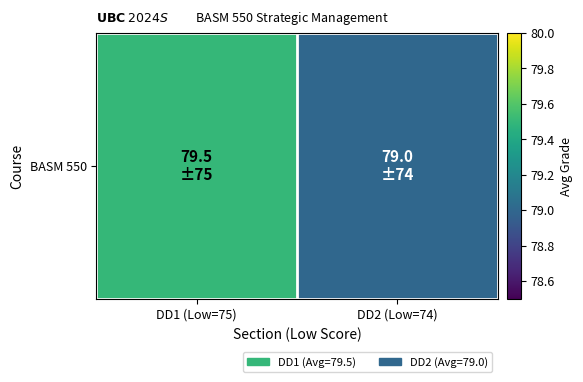

List the labels in order of value, largest first.

DD1 (Low=75), DD2 (Low=74)